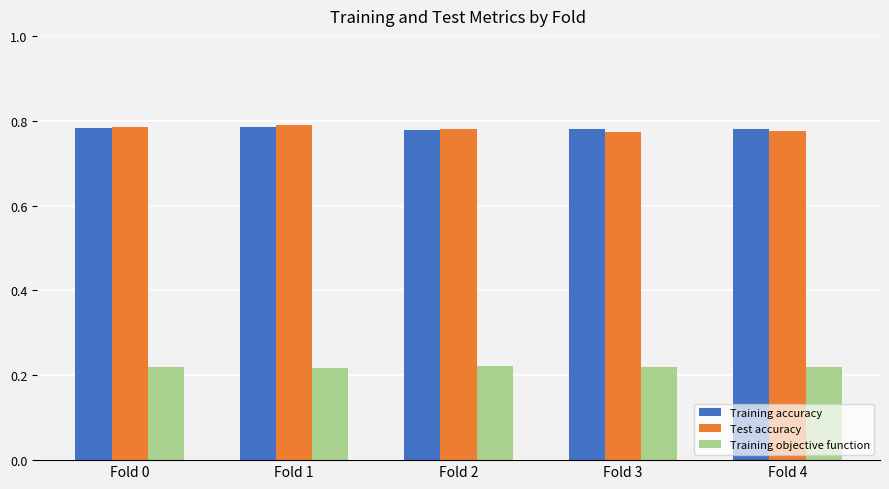

True or false: Test accuracy has a value of 0.4 at Fold 4.

False